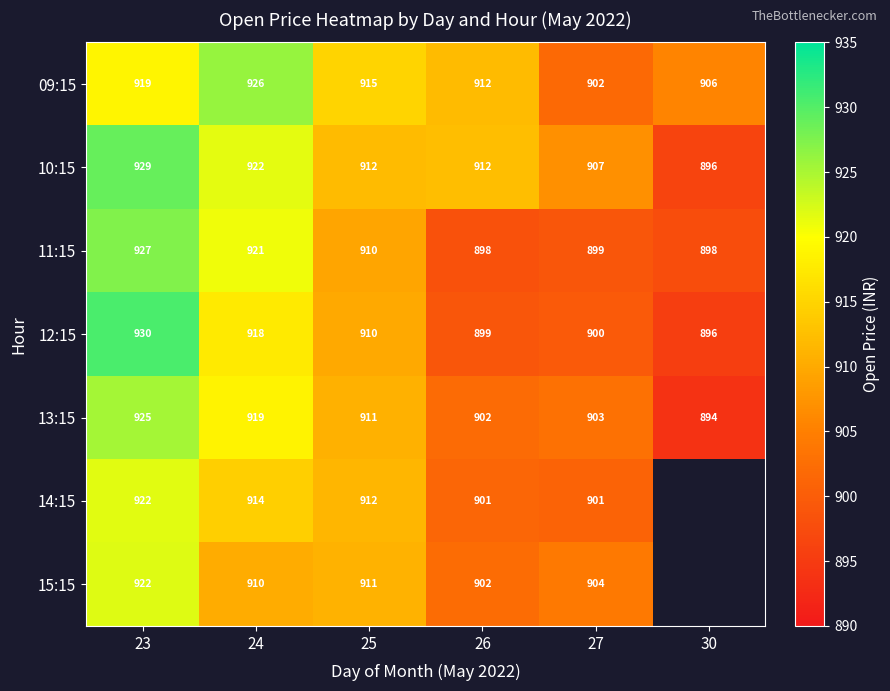

The 13:15 series shows 918.6 at 24. True or false?

True